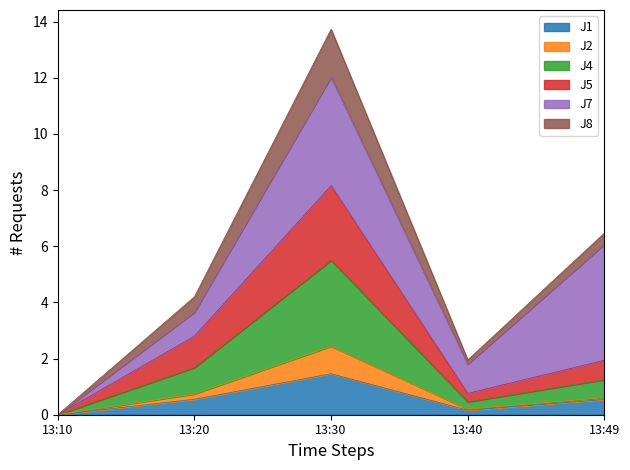

Is it true that J1 equals 0.0 at 13:10?

True